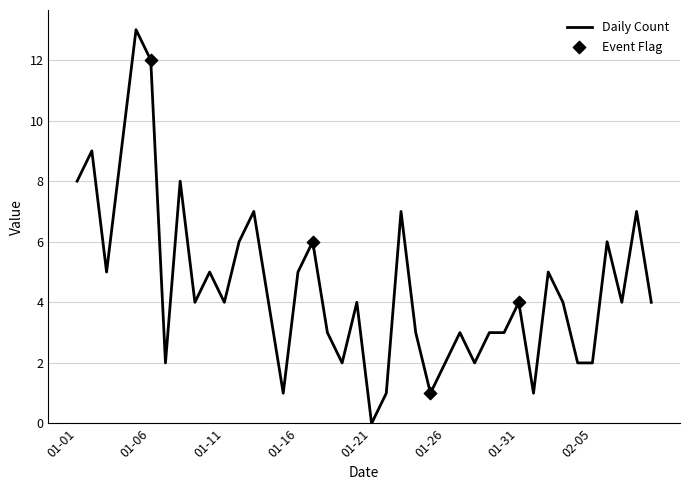

What is the difference between the maximum and minimum values?

13